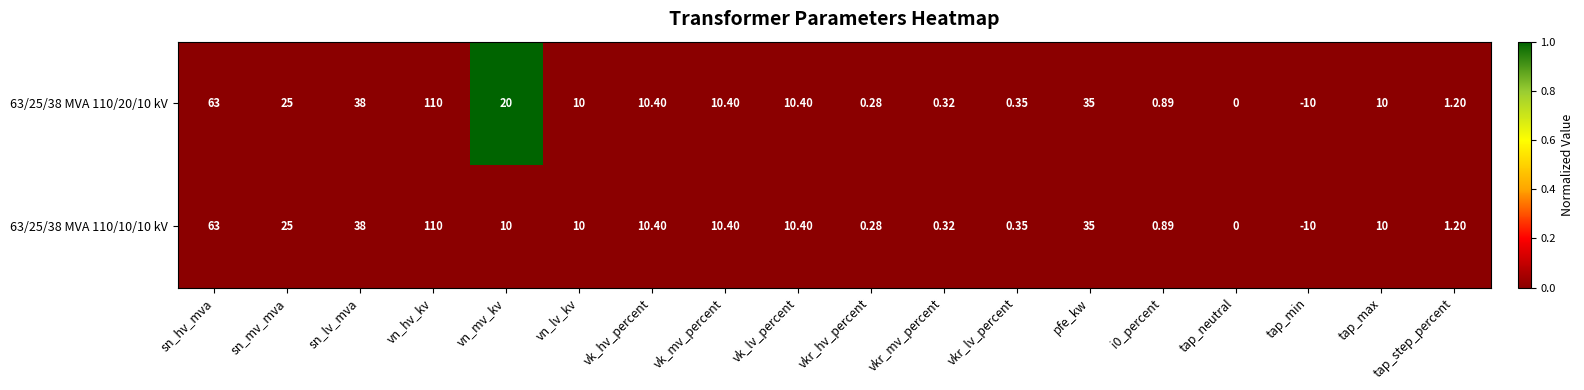

Which category has the highest value across all series?

vn_hv_kv